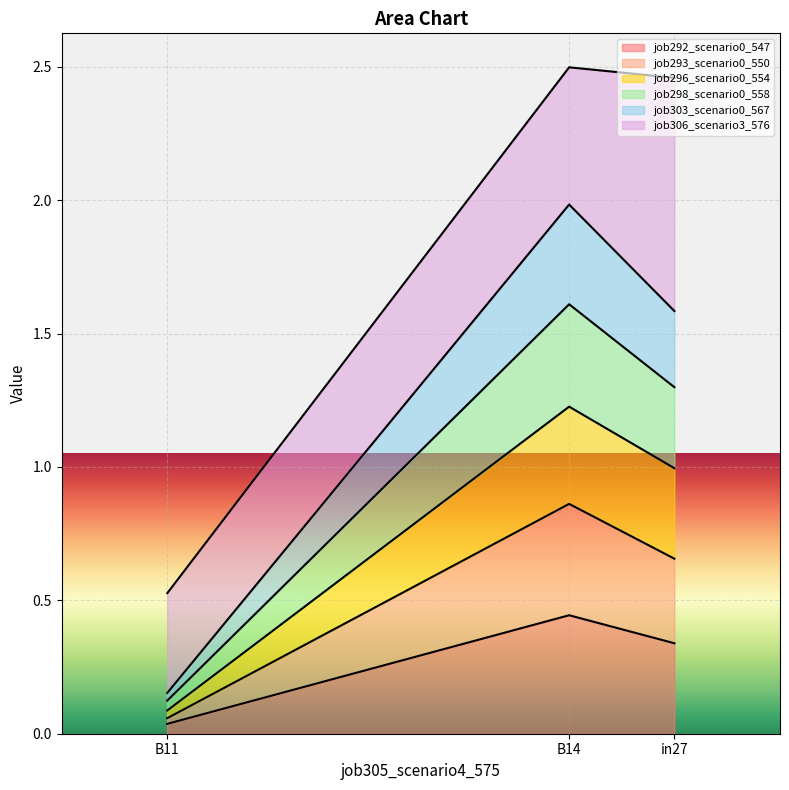

What is the total value across all series at B14?

2.5